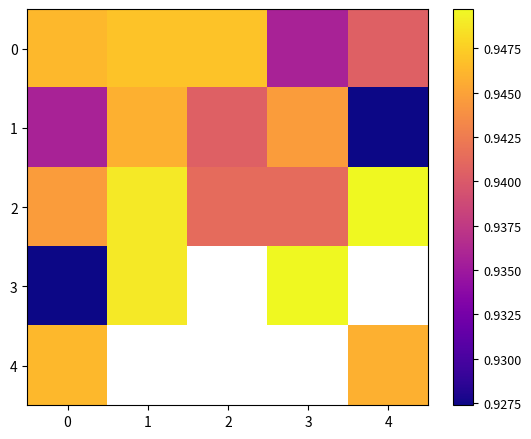

Rank the series by their maximum value, from highest to lowest.

row_2, row_3, row_0, row_4, row_1